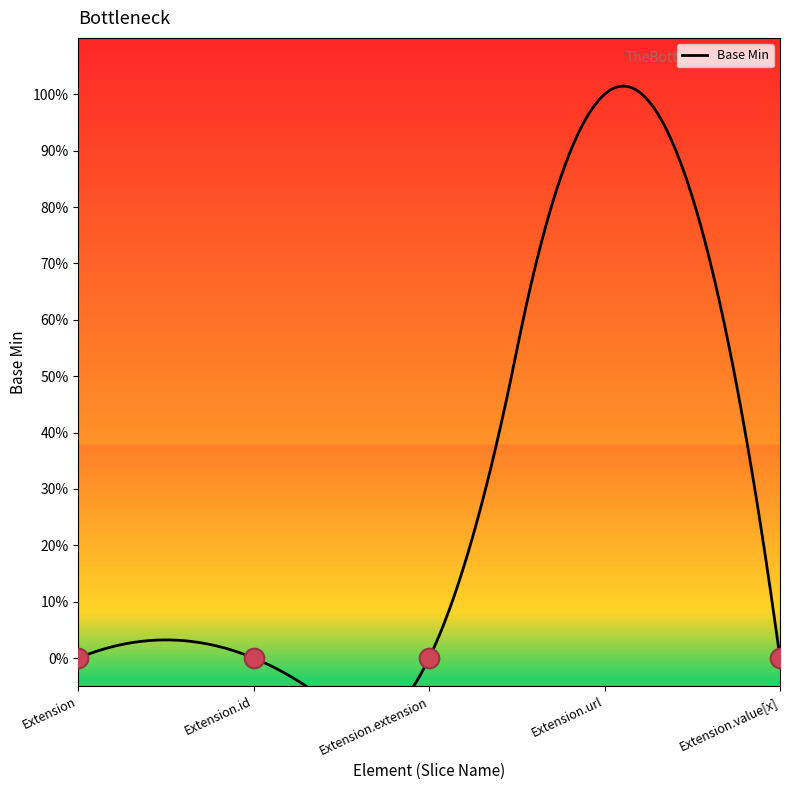

Which has a higher value, Extension.value[x] or Extension.url?

Extension.url